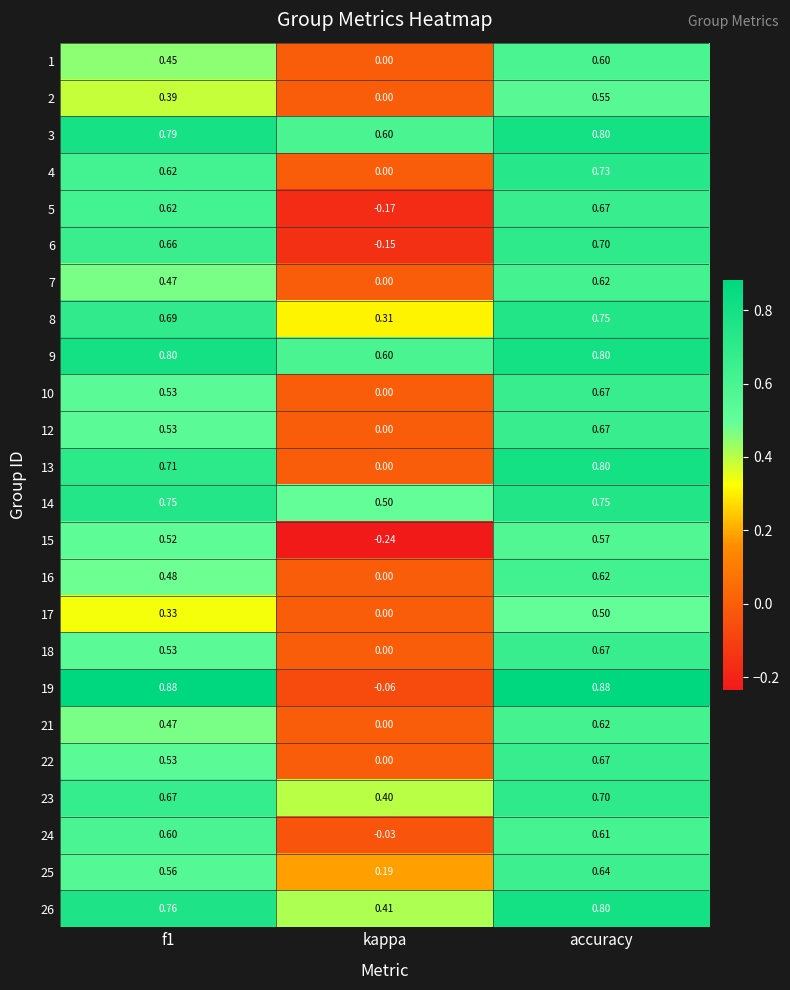

At which label is 10 closest to 0?

kappa